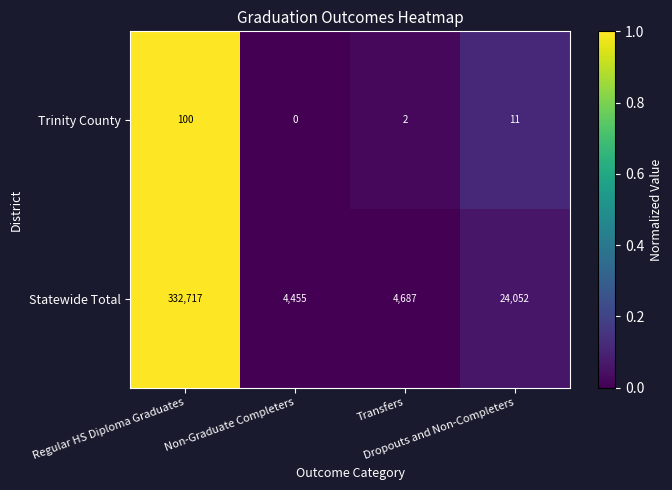

At which category is the sum across all series the highest?

Regular HS Diploma Graduates